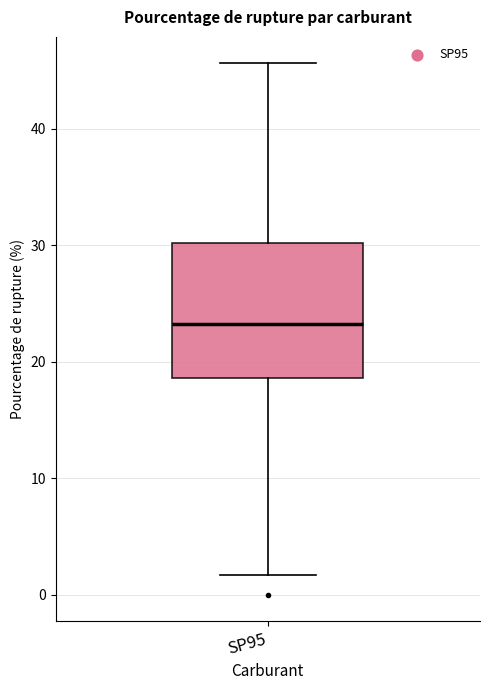

Transcribe this box plot: give where the median line is, the range the box spans, and where the two whiskers end, as read against the y-axis. The values are not printed on the chart, so give them approximately, as read against the axis.

median 23, box 19 to 30, whiskers 2 to 46